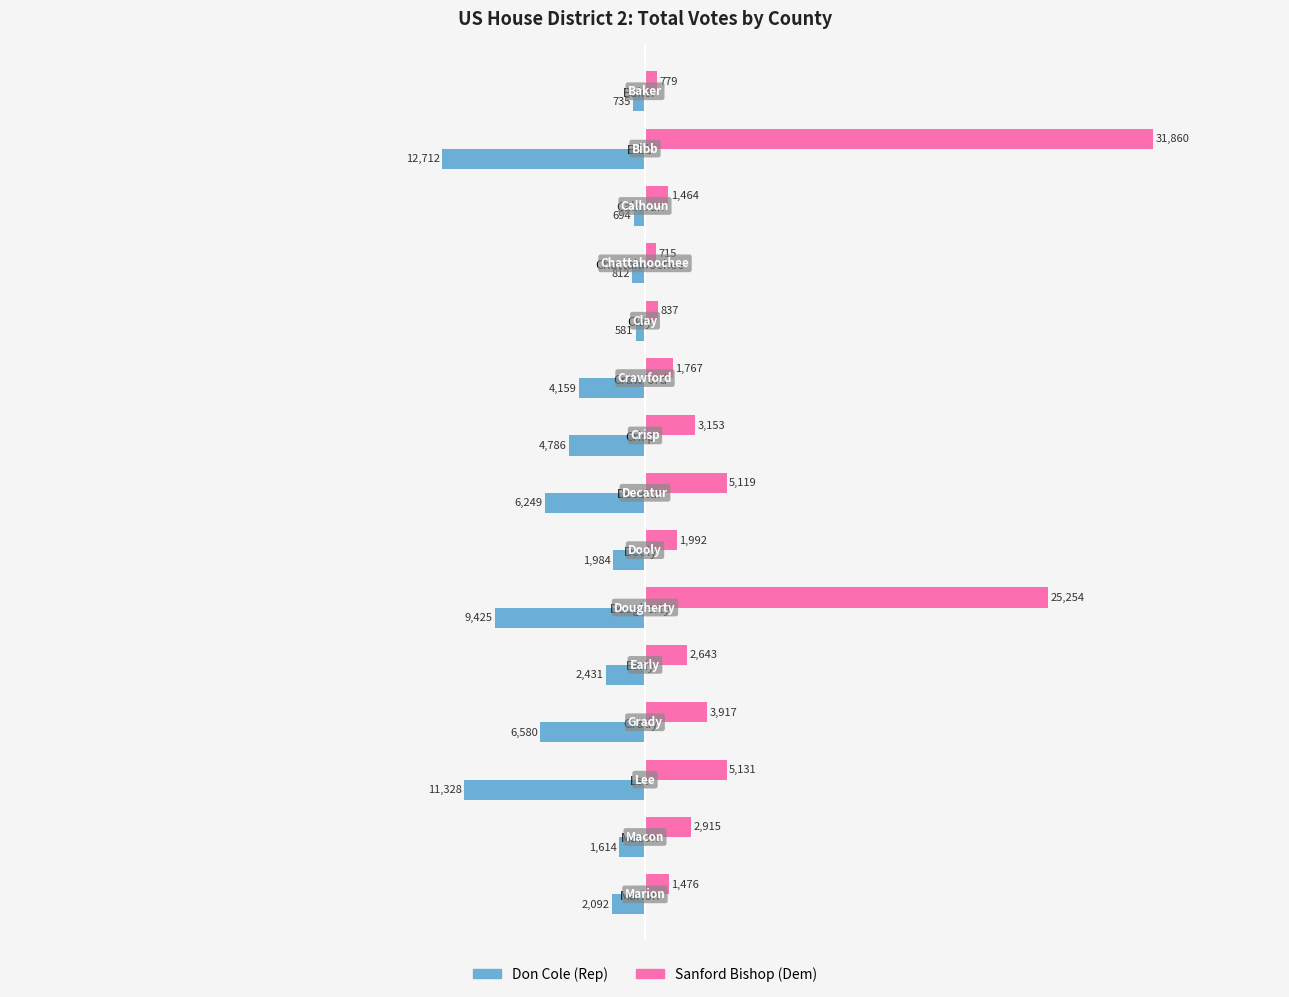

At which label is Don Cole (Rep) closest to -6646?

Grady